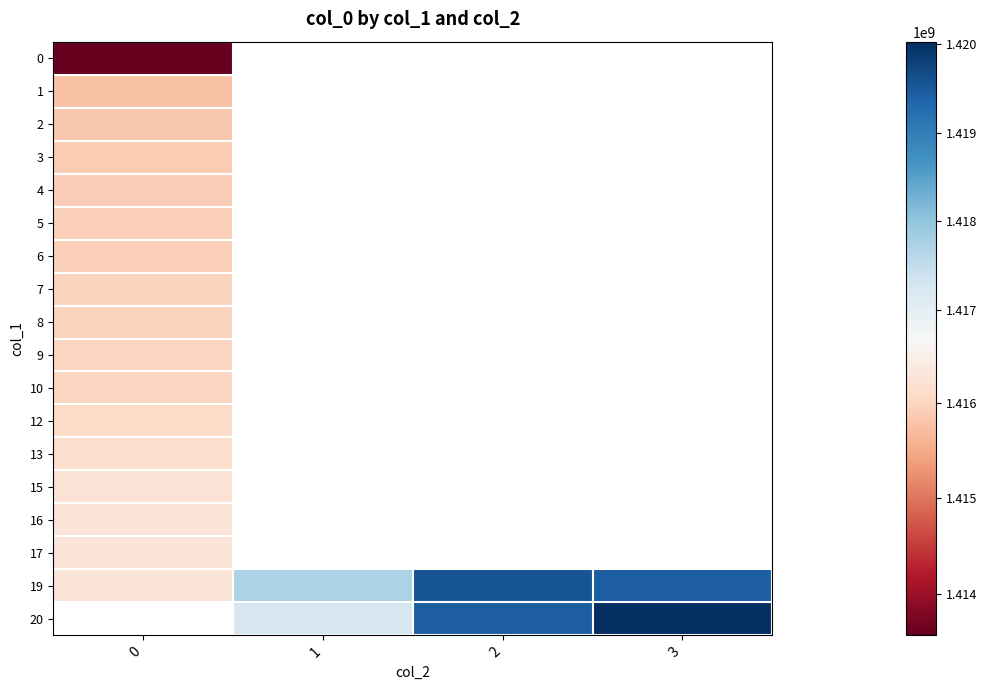

The value of 19 at 2 is 2519131188.3. True or false?

False